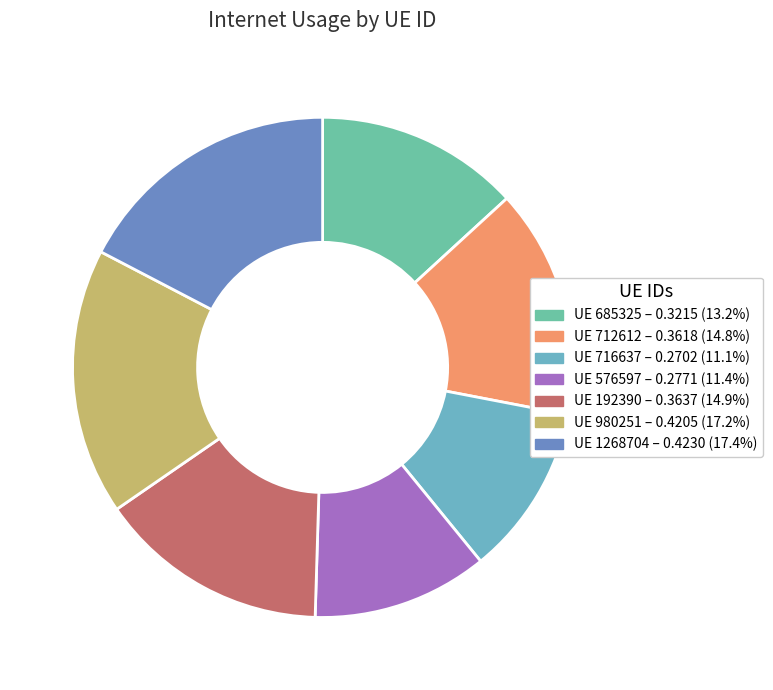

Count the number of slices in the pie.

7